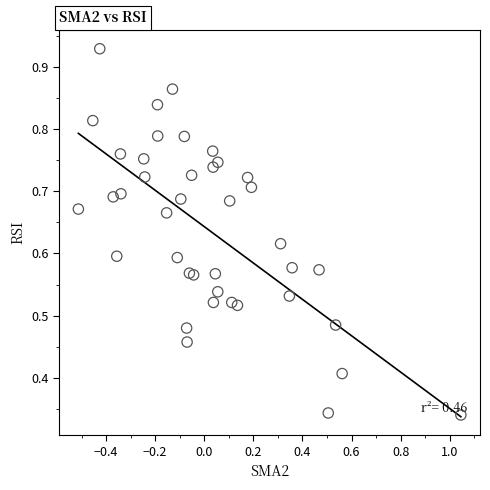

What is the range of X values (max minus min)?

1.6